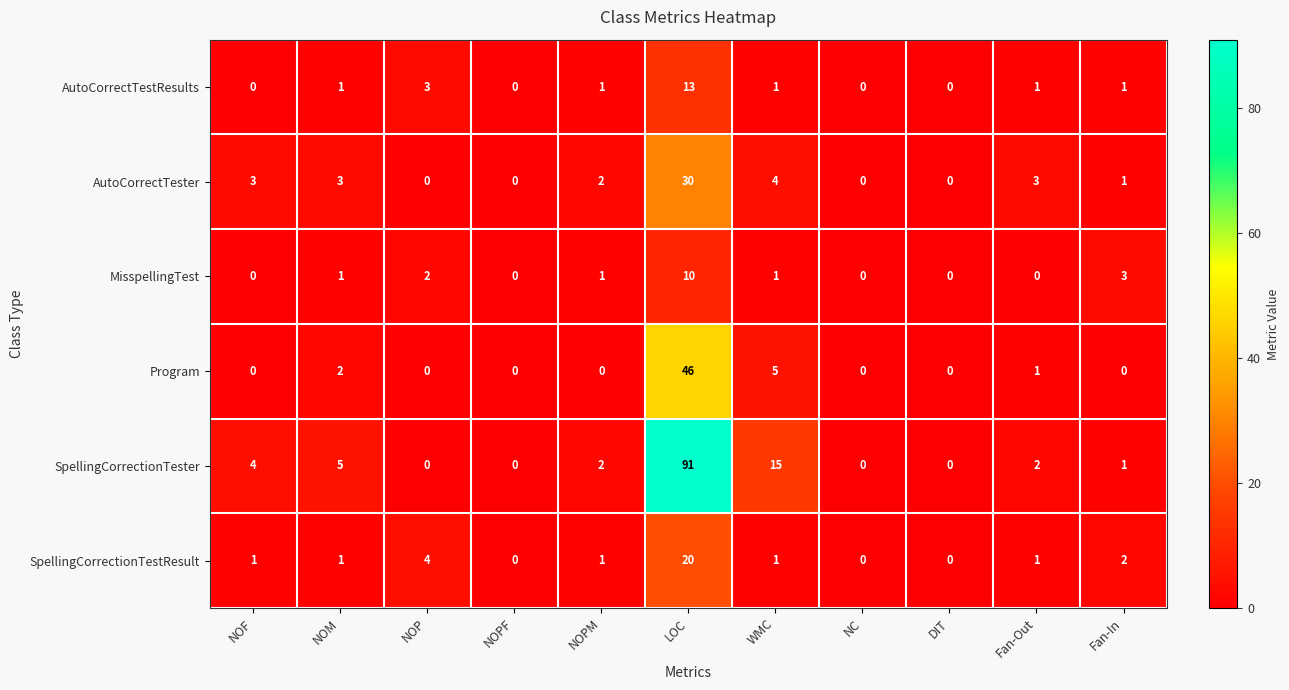

The SpellingCorrectionTestResult series shows 0 at NOPF. True or false?

True